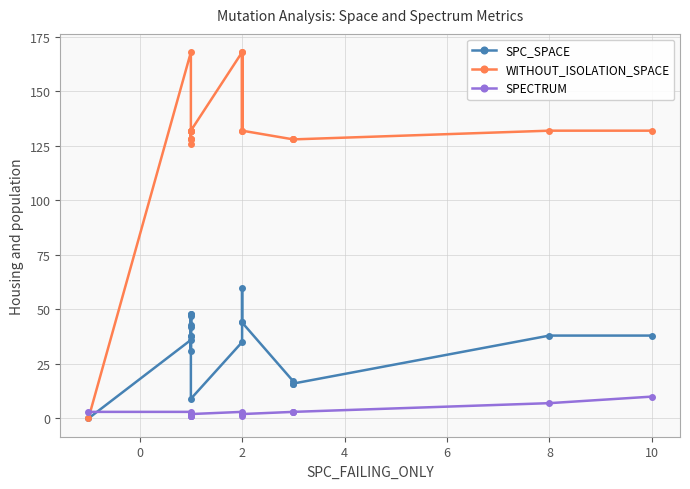

What is the maximum value shown in the chart?

168